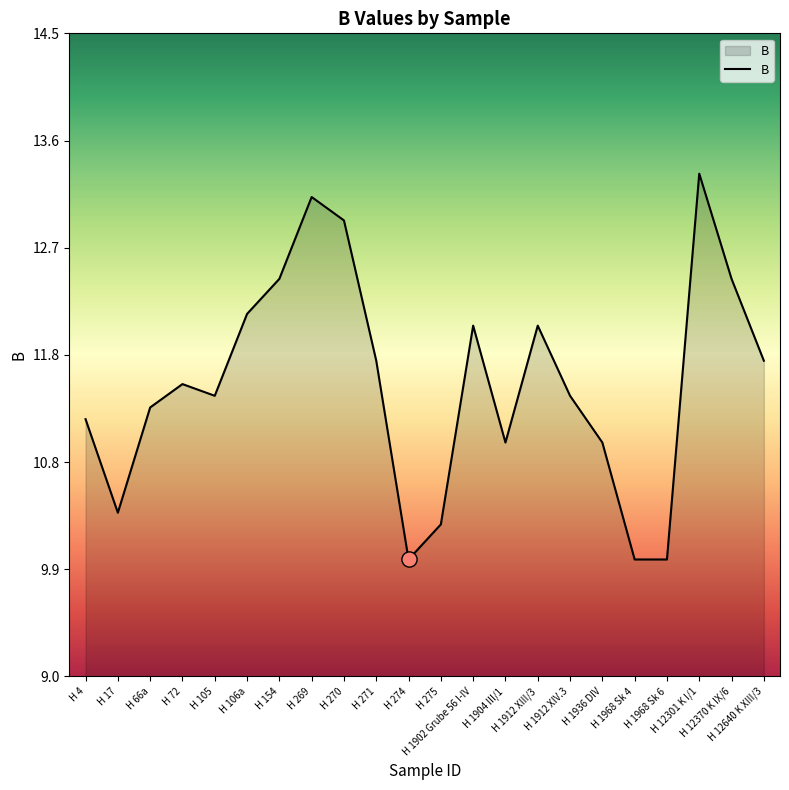

What is the change in value from H 269 to H 274?

-3.1